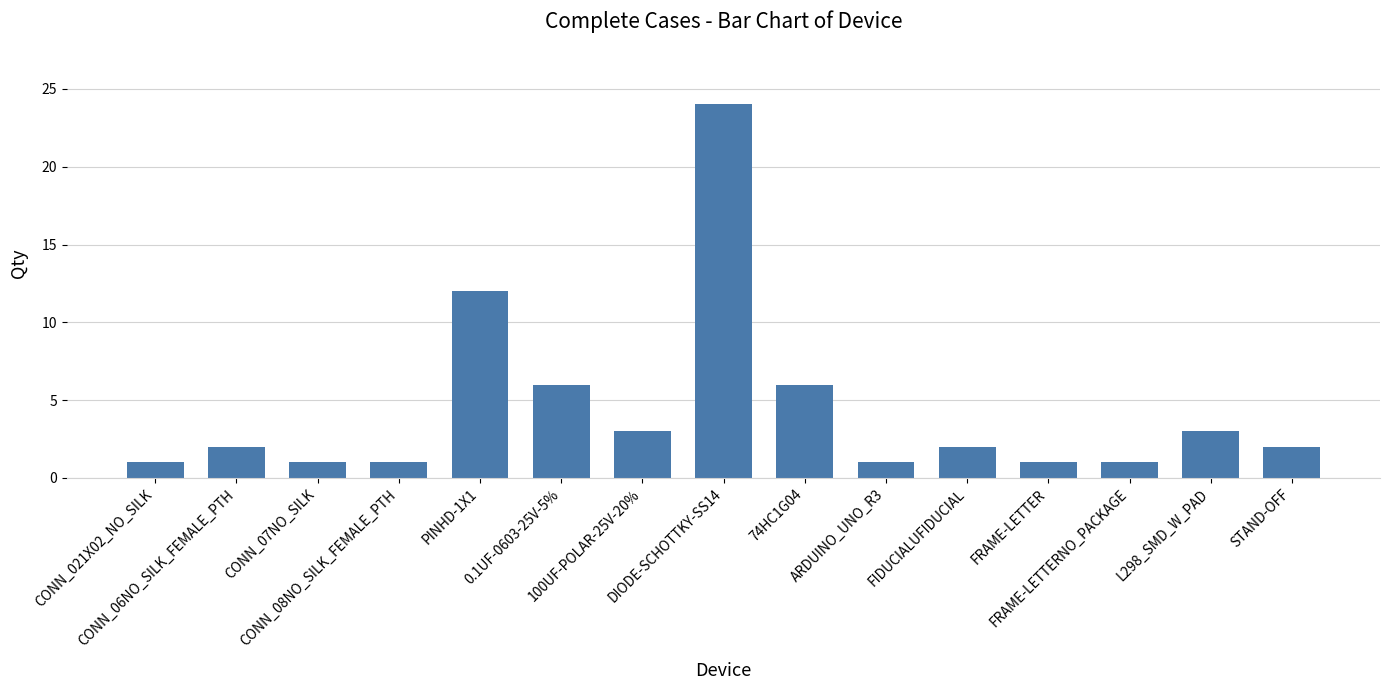

What is the change in value from CONN_08NO_SILK_FEMALE_PTH to 0.1UF-0603-25V-5%?

+5